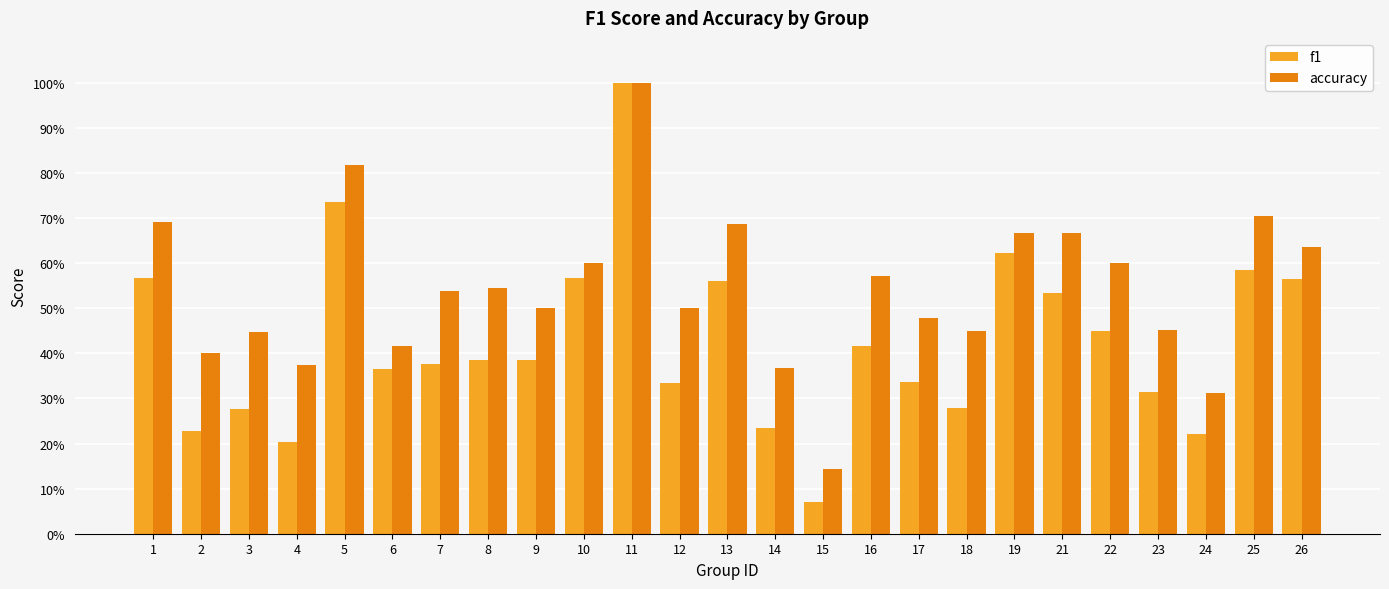

Reading left to right, list all the values displayed in this chart.

f1: 1=0.6	2=0.2	3=0.3	4=0.2	5=0.7	6=0.4	7=0.4	8=0.4	9=0.4	10=0.6	11=1.0	12=0.3	13=0.6	14=0.2	15=0.1	16=0.4	17=0.3	18=0.3	19=0.6	21=0.5	22=0.5	23=0.3	24=0.2	25=0.6	26=0.6
accuracy: 1=0.7	2=0.4	3=0.4	4=0.4	5=0.8	6=0.4	7=0.5	8=0.5	9=0.5	10=0.6	11=1.0	12=0.5	13=0.7	14=0.4	15=0.1	16=0.6	17=0.5	18=0.5	19=0.7	21=0.7	22=0.6	23=0.5	24=0.3	25=0.7	26=0.6